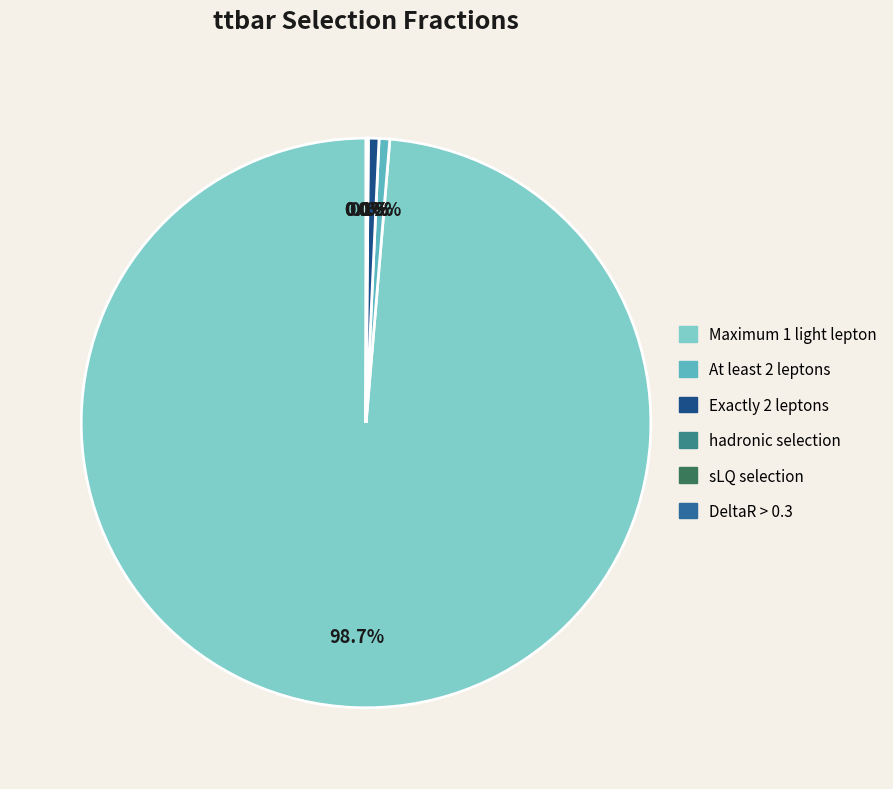

Does any single category account for the majority?

Yes